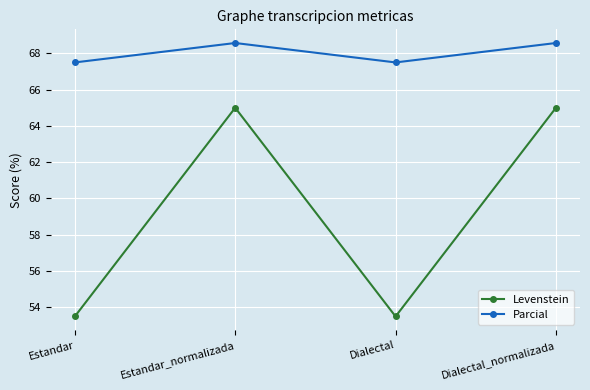

Which series has the widest spread of values?

Levenstein